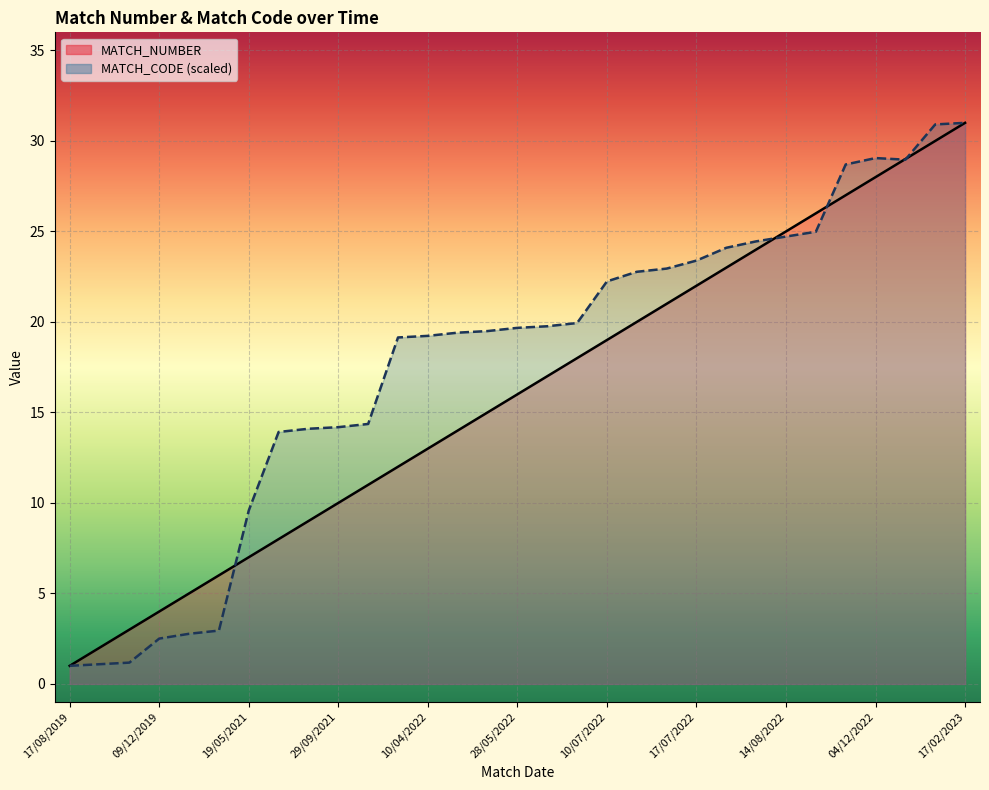

How many lines are shown in the chart?

2